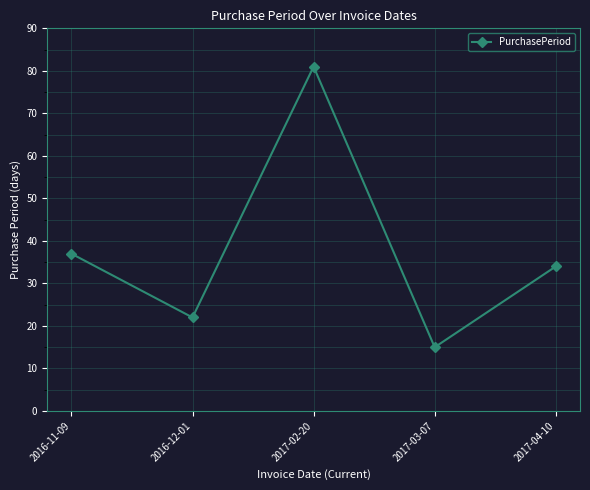

The value at 2016-11-09 is 58. True or false?

False